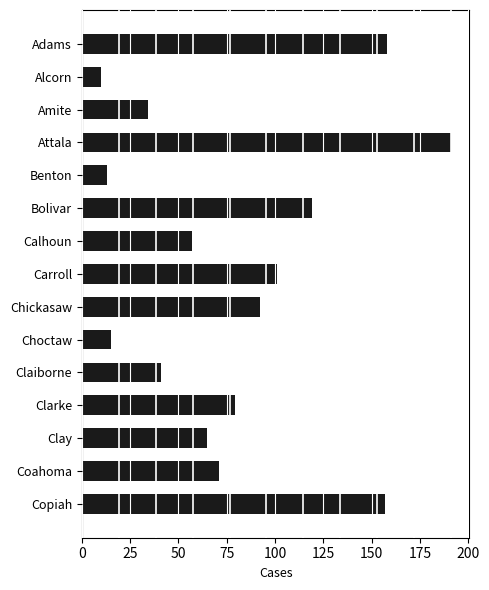

What is the maximum value shown in the chart?

191